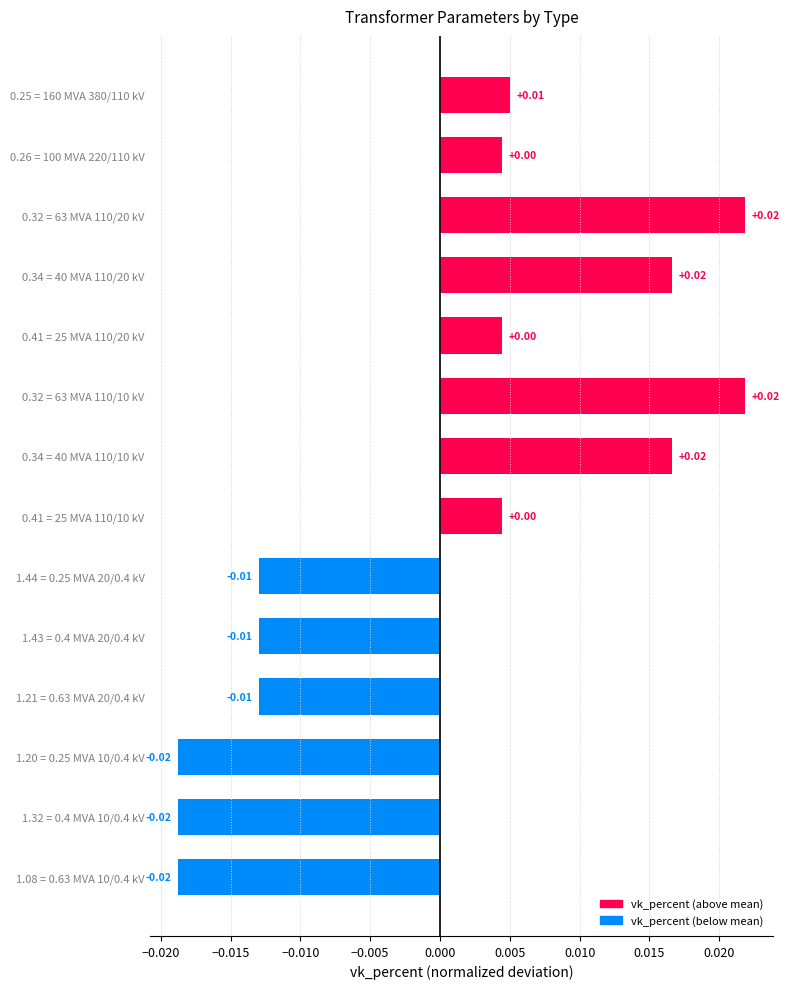

Which has a higher value, 0.25 = 160 MVA 380/110 kV or 1.43 = 0.4 MVA 20/0.4 kV?

0.25 = 160 MVA 380/110 kV